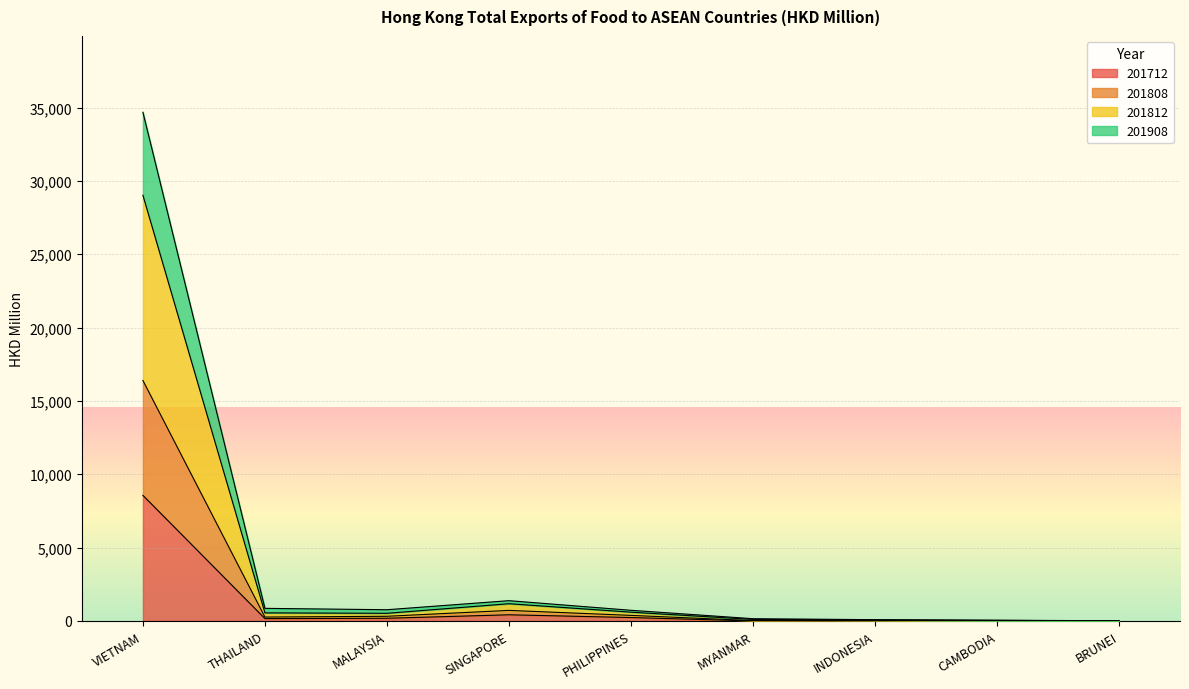

Does the chart display data point markers on the line(s)?

No